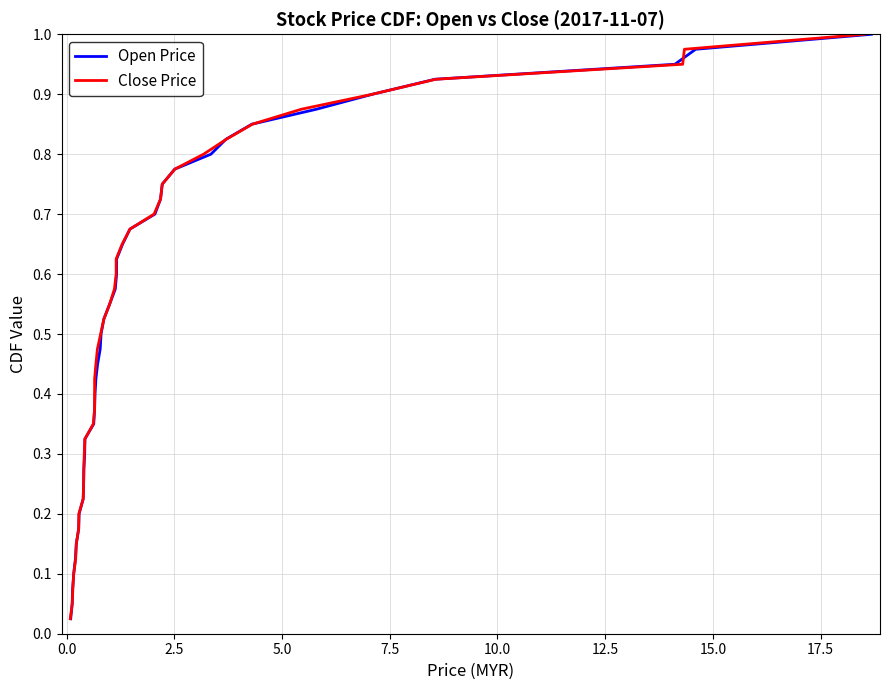

Which series has the largest total across all categories?

Open Price